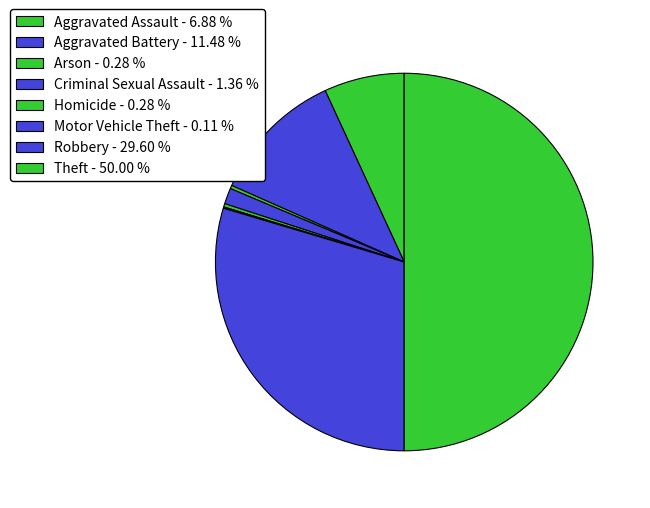

Combined, do Criminal Sexual Assault and Homicide account for over 50%?

No